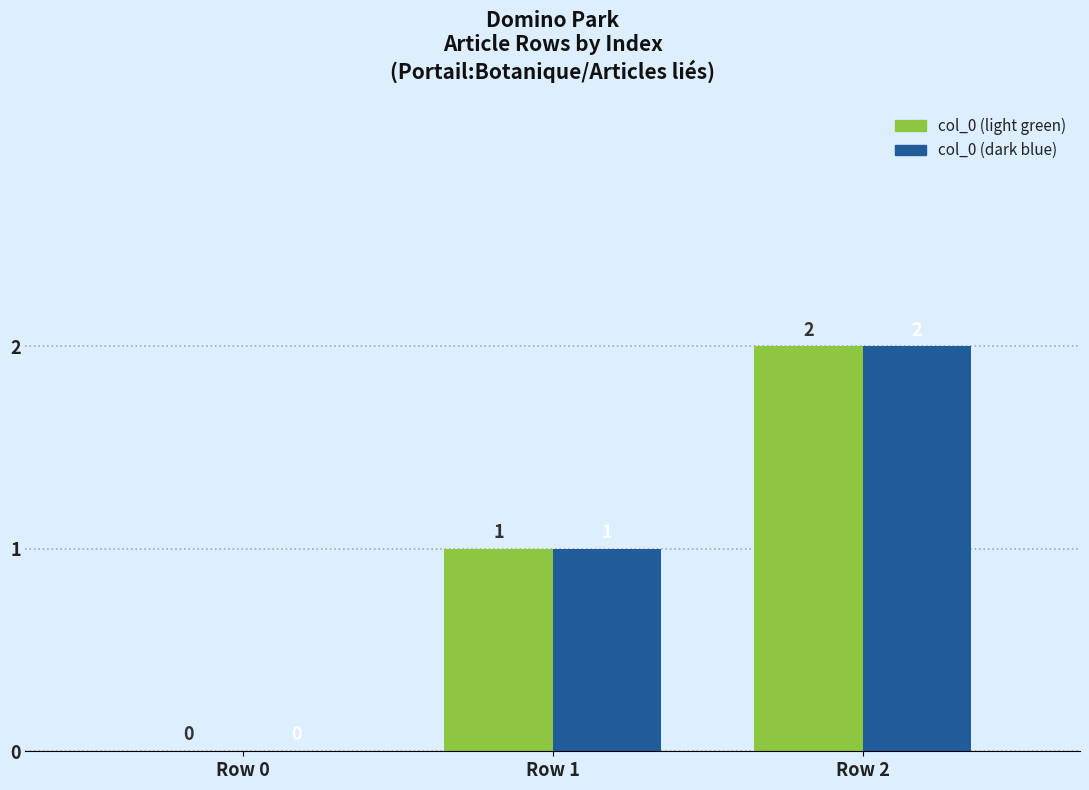

How many data points does each series have?

3